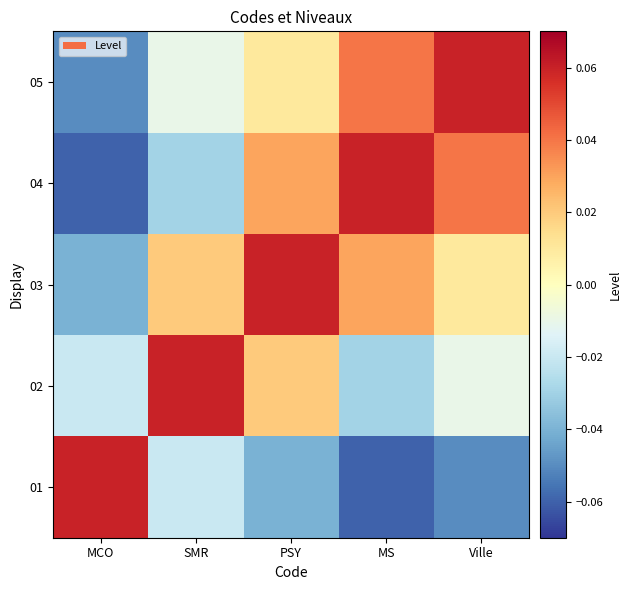

What is the minimum value for 04?

-0.1